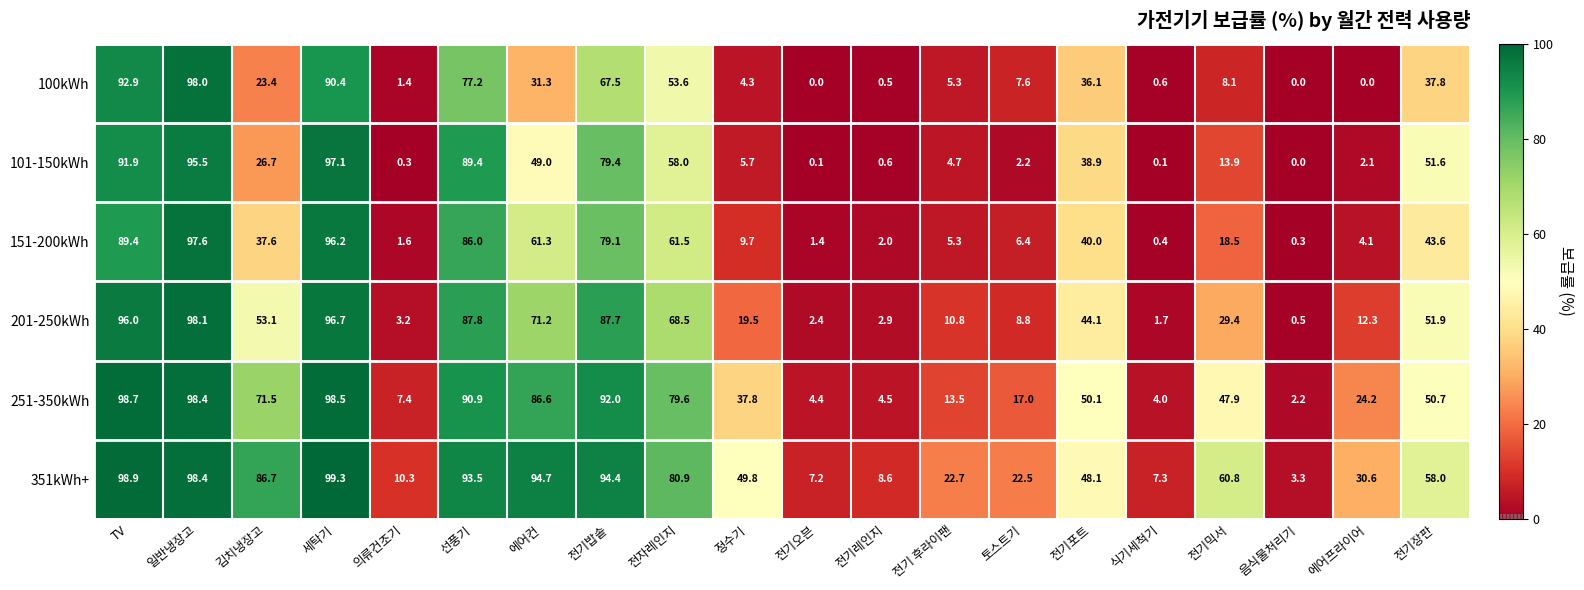

Which series has the largest range (max minus min)?

100kWh